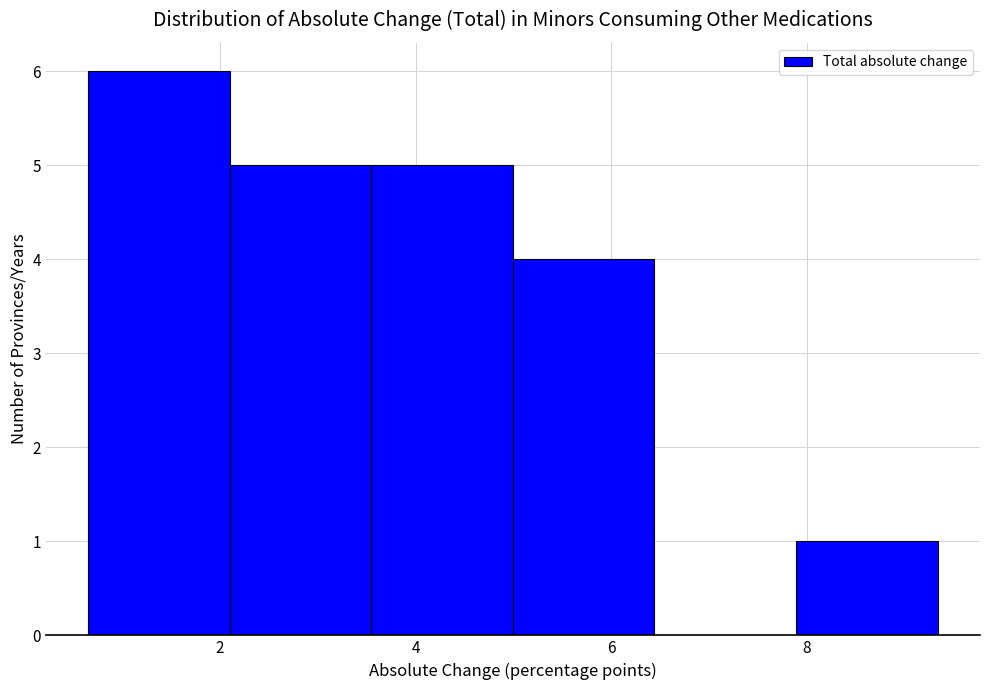

Reading left to right, transcribe this chart: for each bar, give the range it covers on the x-axis and its height. Neither the bar edges nor the heights are printed on the chart, so give them approximately, as read against the axes.

0.6 to 2.2: 6
2.2 to 3.6: 5
3.6 to 5.0: 5
5.0 to 6.4: 4
6.4 to 7.8: 0
7.8 to 9.4: 1